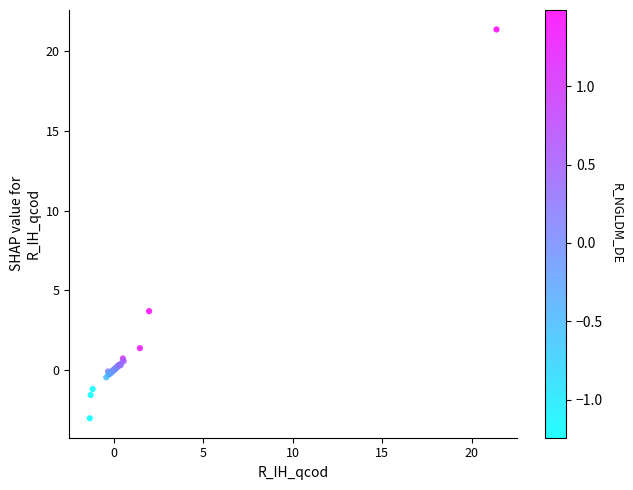

What Y value in the scatter plot is closest to 9?

3.7